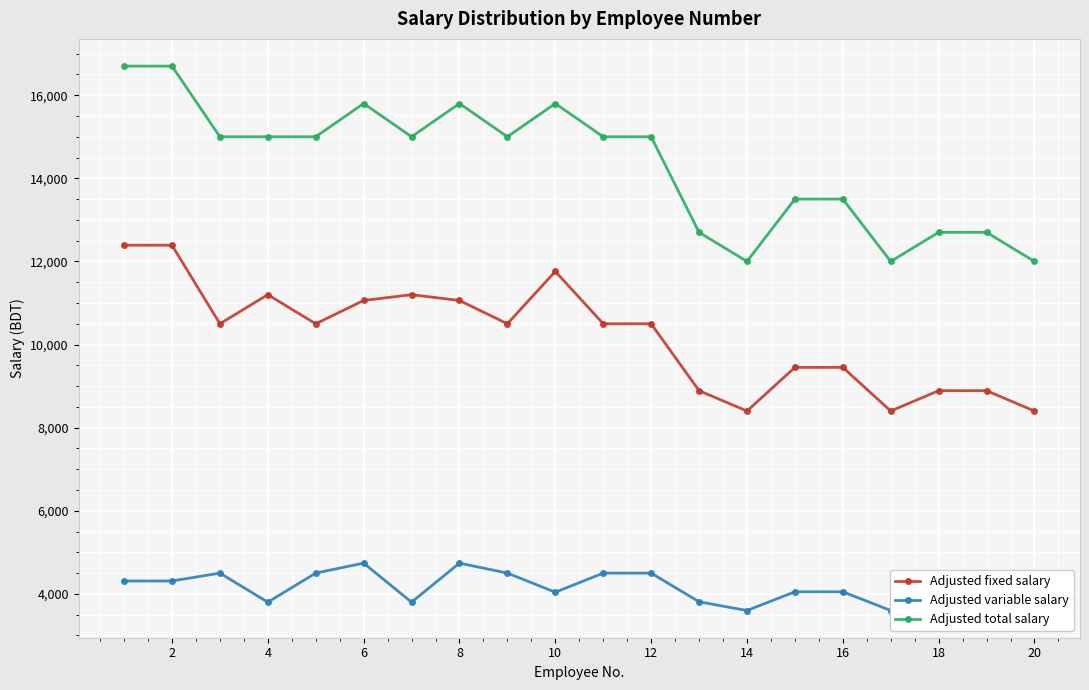

True or false: Adjusted total salary has a value of 15000 at 4.

True